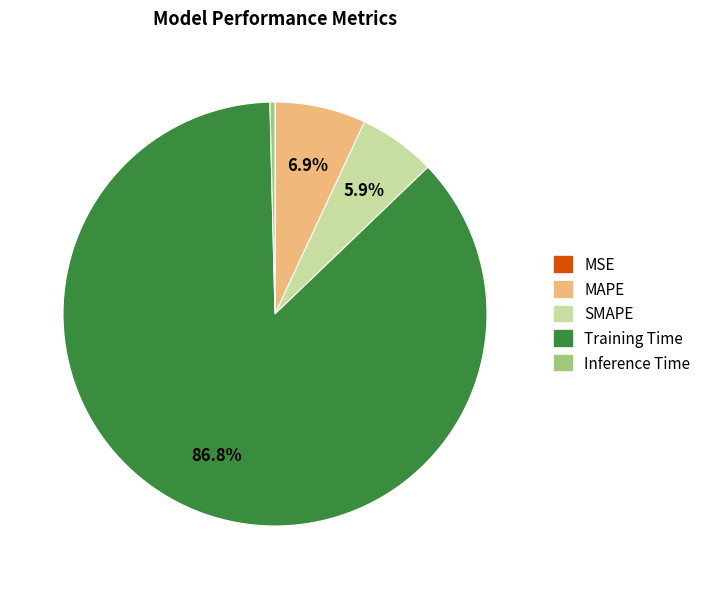

Which slice is the largest?

Training Time